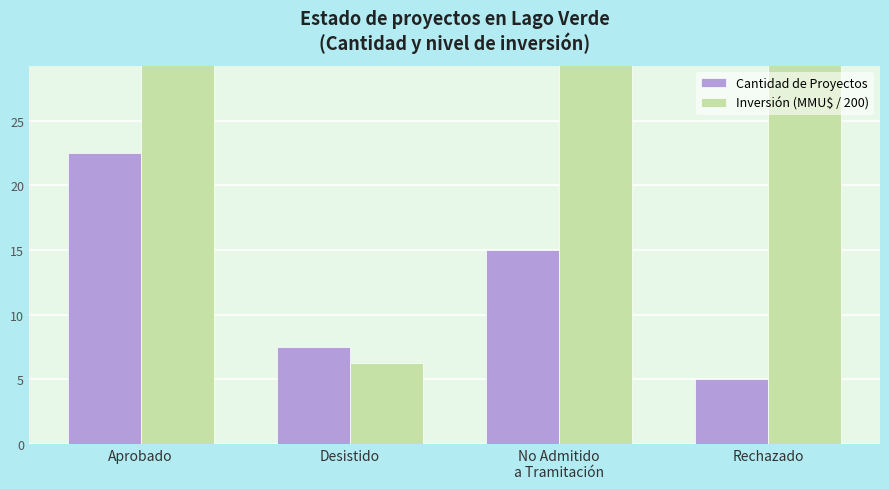

What are all the series names shown in the legend?

Cantidad de Proyectos, Inversión (MMU$ / 200)